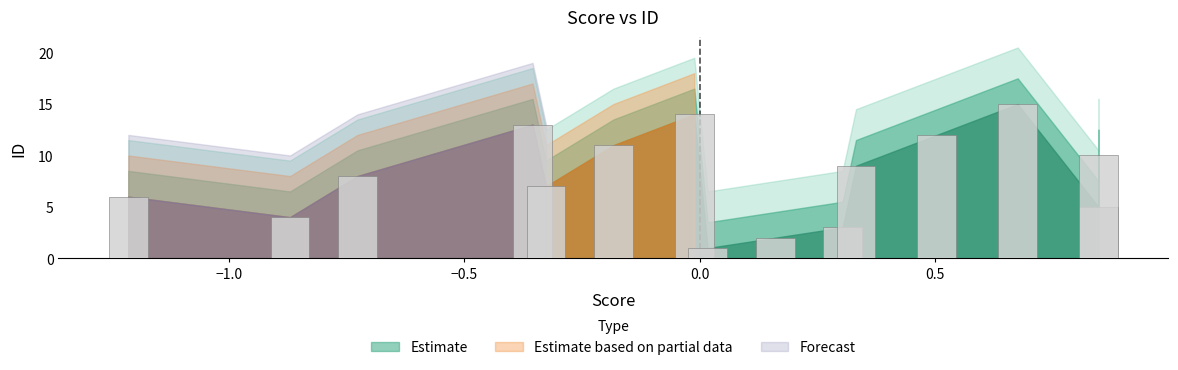

How many data points are above 8?

7